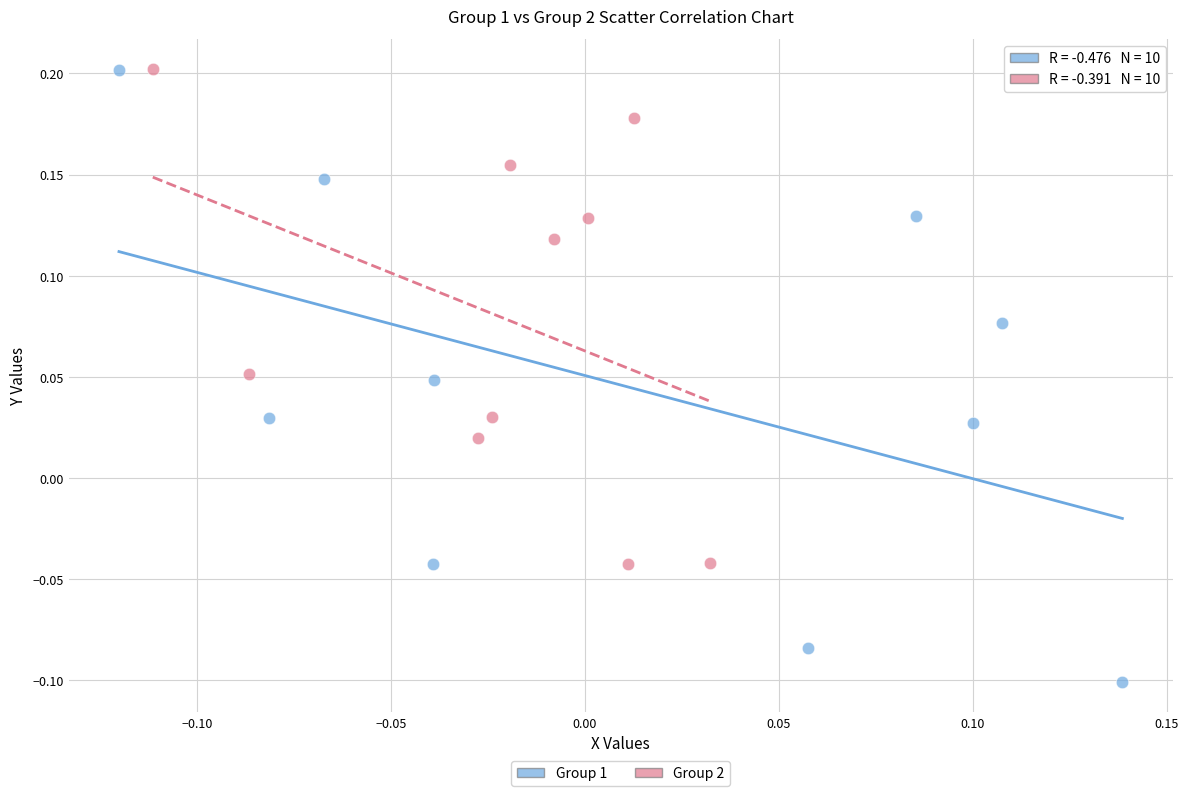

Which series has the largest Y range (max minus min)?

Group 1